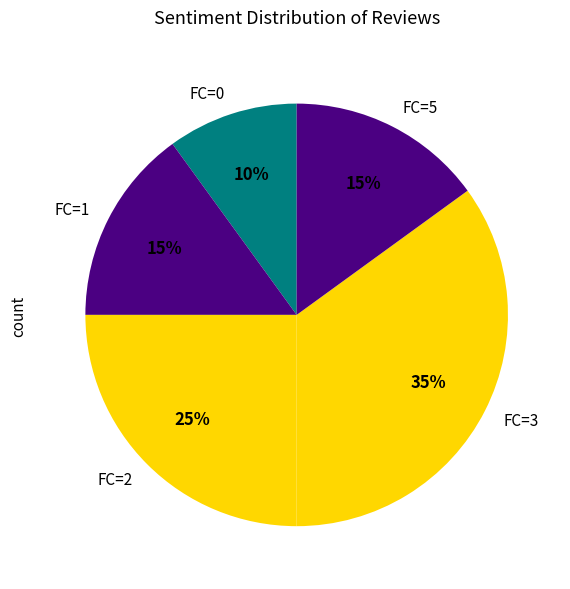

To the nearest percent, what is the difference between the FC=3 and FC=0 slice percentages?

25%